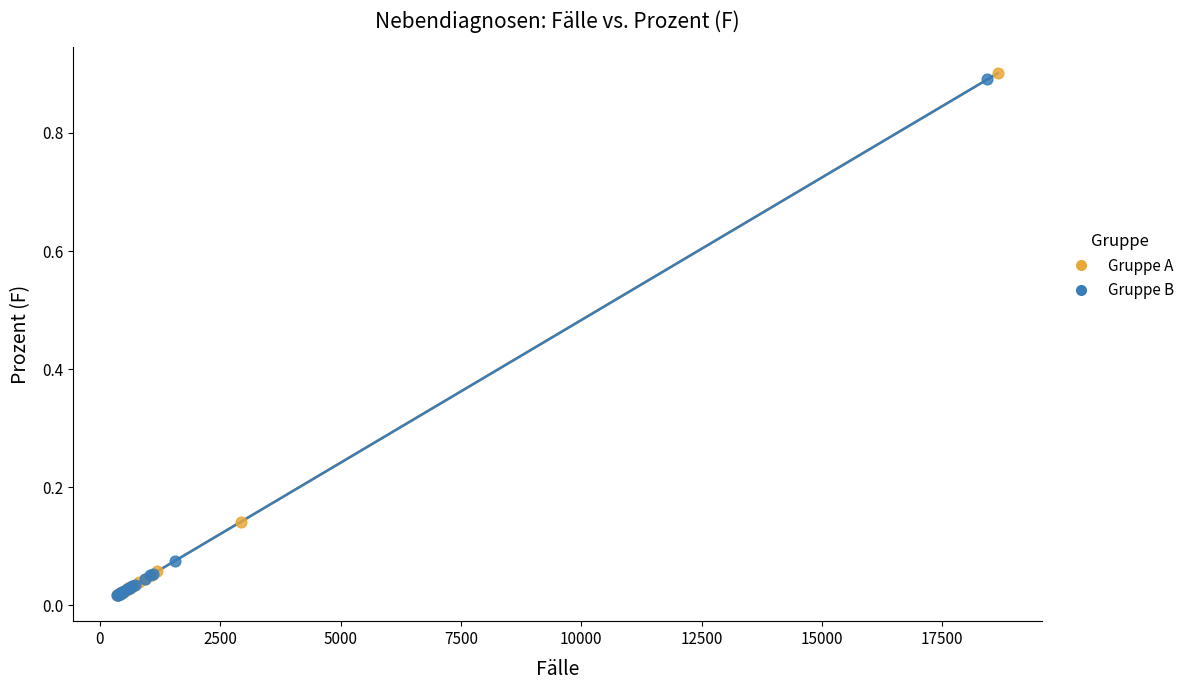

Which series has the largest Y range (max minus min)?

Gruppe A